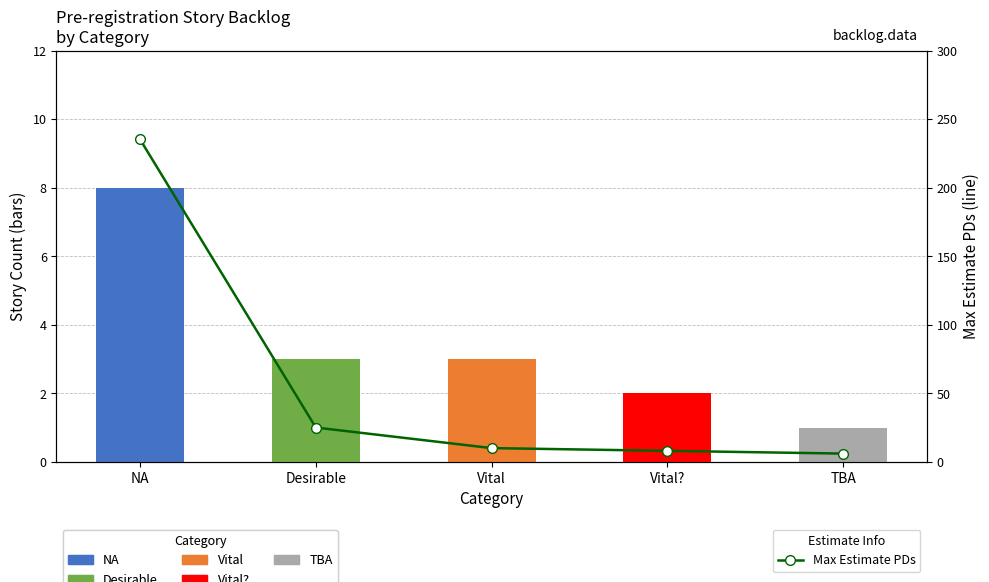

What is the label of the 3rd bar from the left?

Vital